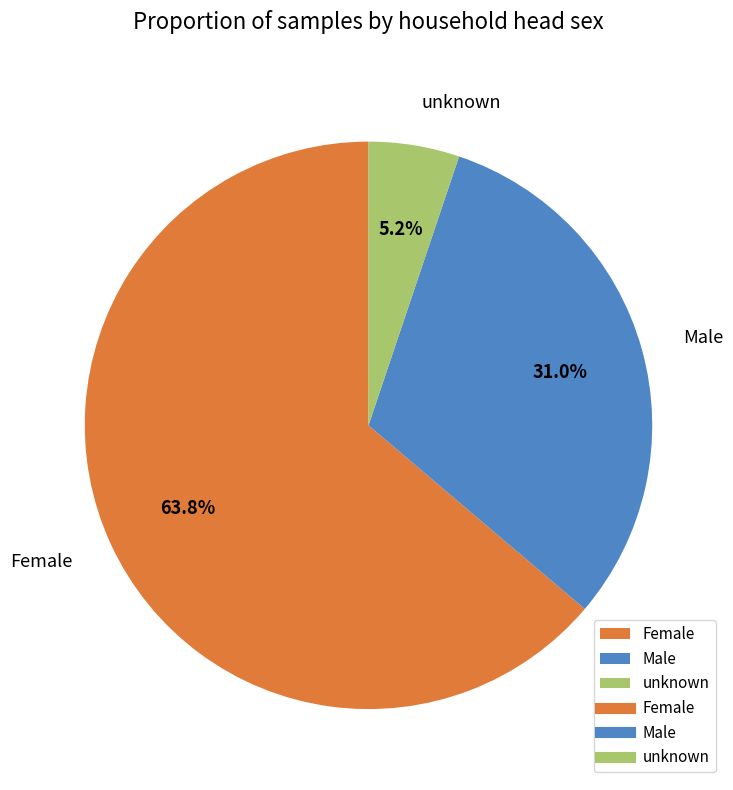

Combined, do Female and Male account for over 50%?

Yes